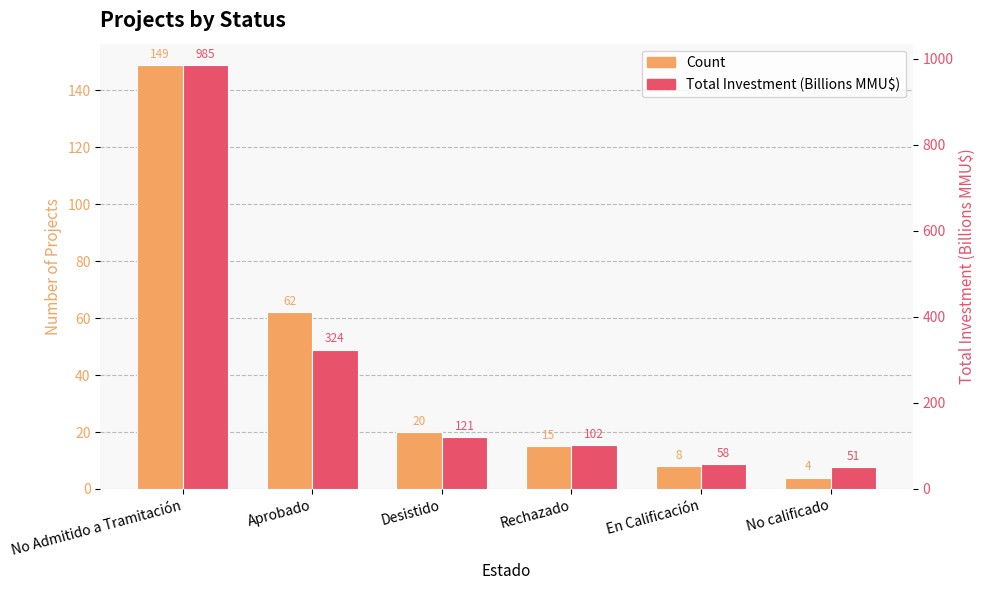

The value of Count at Aprobado is 31.5. True or false?

False